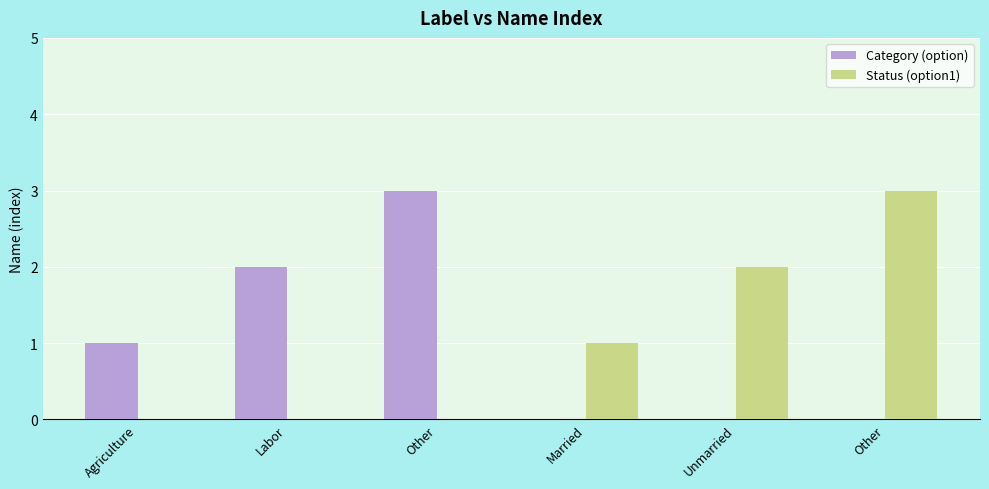

Rank the categories by Category (option) value from highest to lowest.

Other, Labor, Agriculture, Married, Unmarried, Other